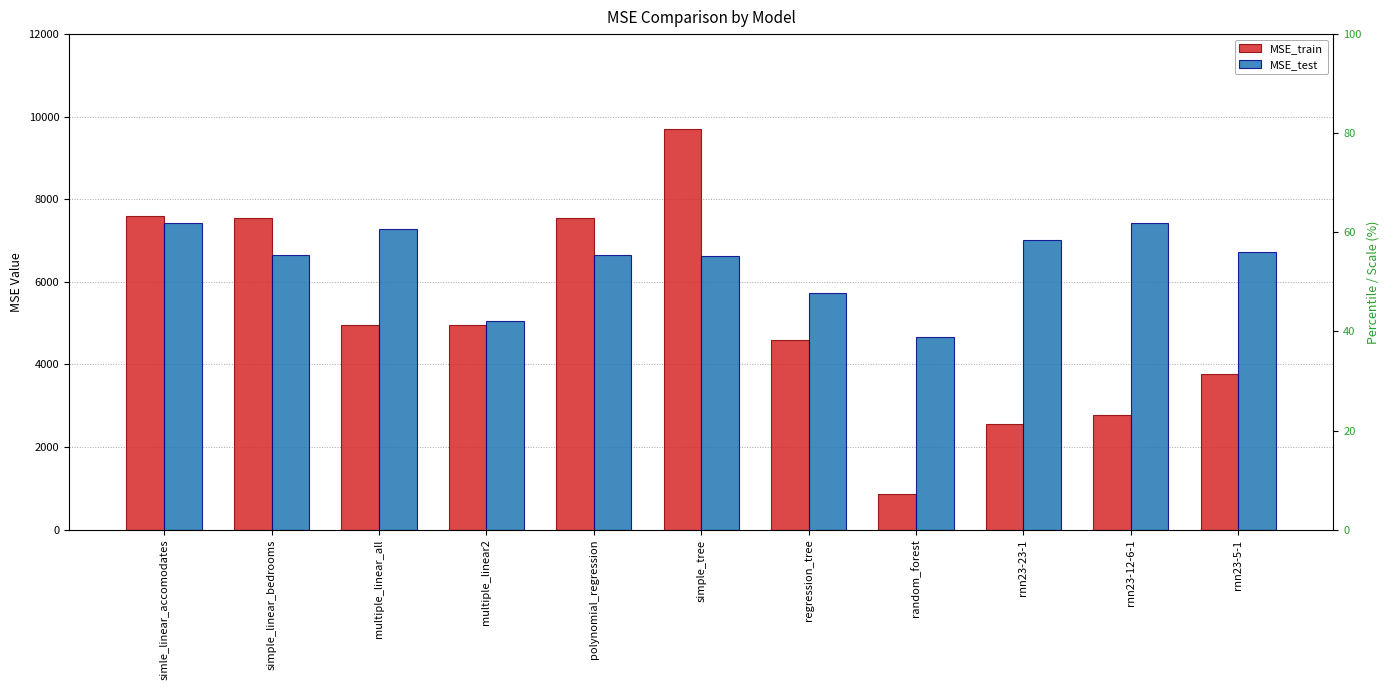

Is it true that MSE_test equals 10720.4 at rnn23-23-1?

False